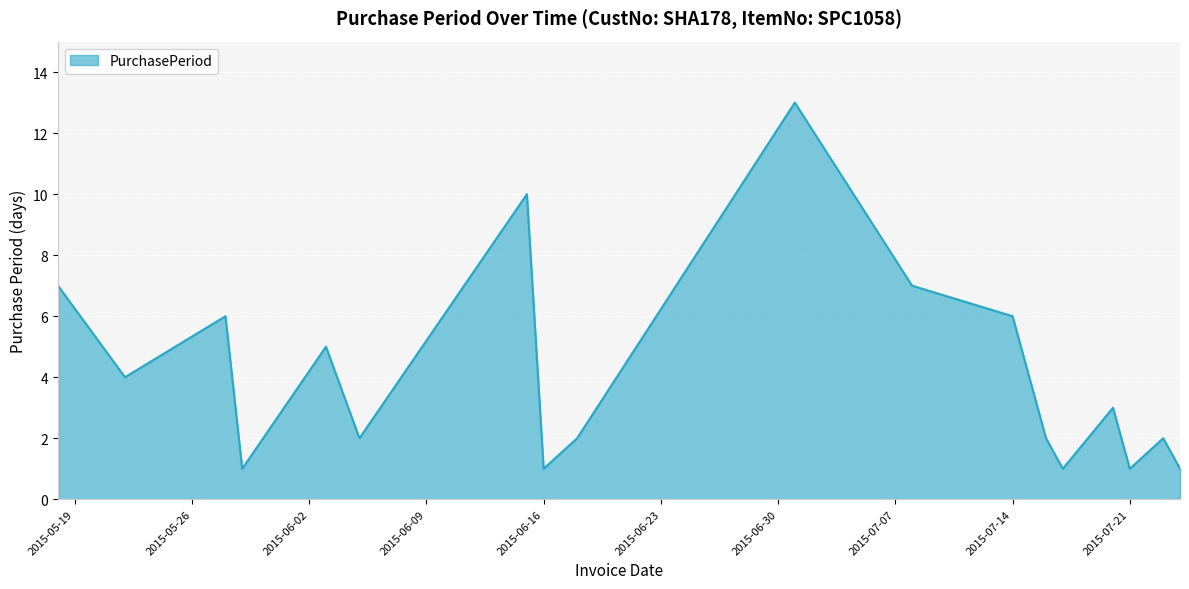

What is the difference between the maximum and minimum values?

12